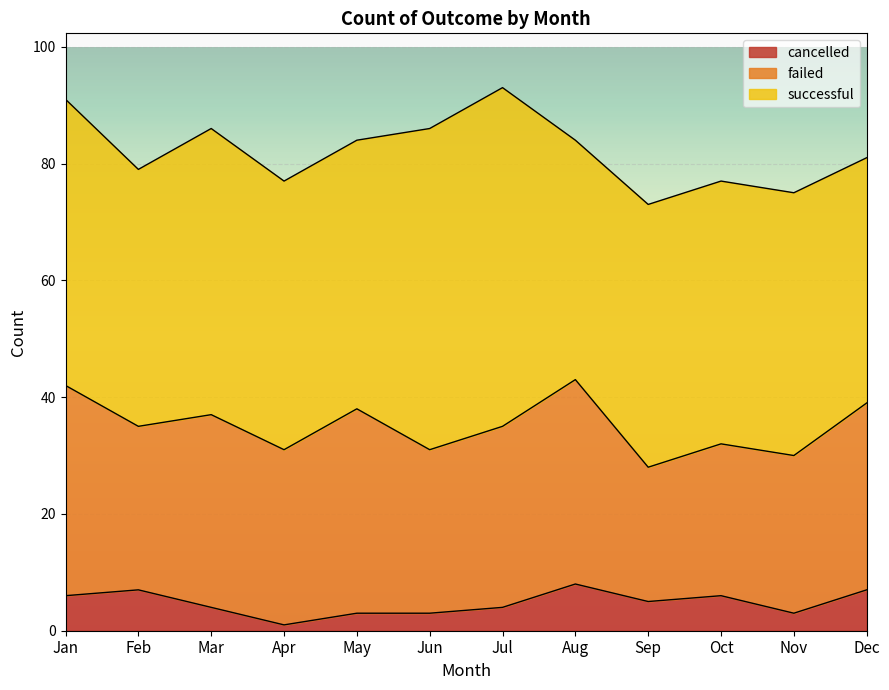

Reading left to right, what are all the values shown in this chart?

successful: Jan=49	Feb=44	Mar=49	Apr=46	May=46	Jun=55	Jul=58	Aug=41	Sep=45	Oct=45	Nov=45	Dec=42
failed: Jan=36	Feb=28	Mar=33	Apr=30	May=35	Jun=28	Jul=31	Aug=35	Sep=23	Oct=26	Nov=27	Dec=32
cancelled: Jan=6	Feb=7	Mar=4	Apr=1	May=3	Jun=3	Jul=4	Aug=8	Sep=5	Oct=6	Nov=3	Dec=7